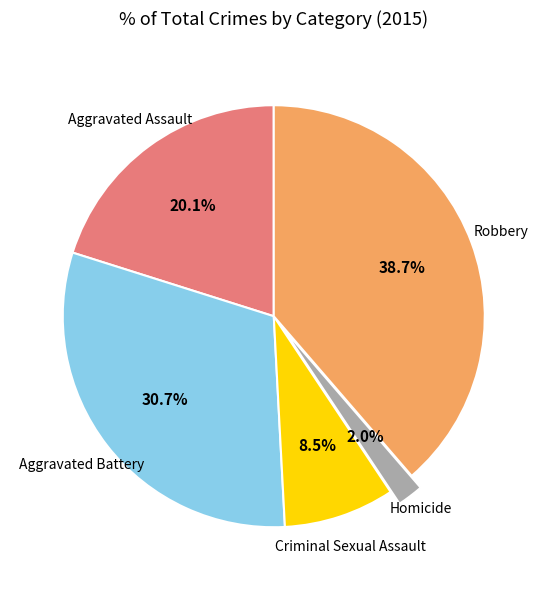

Is there a majority slice in this chart?

No